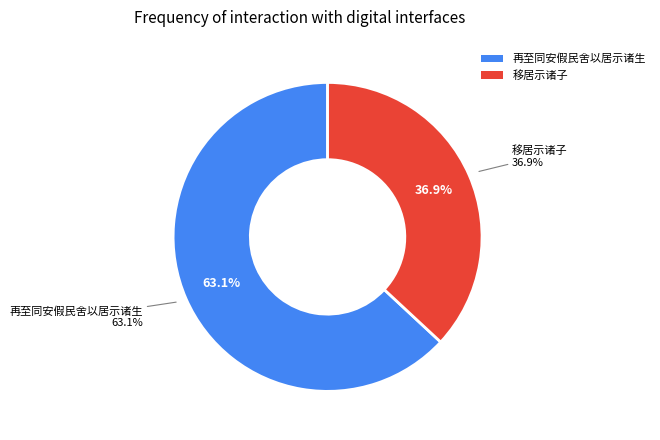

Is it true that 再至同安假民舍以居示诸生 is 51% of the pie?

False